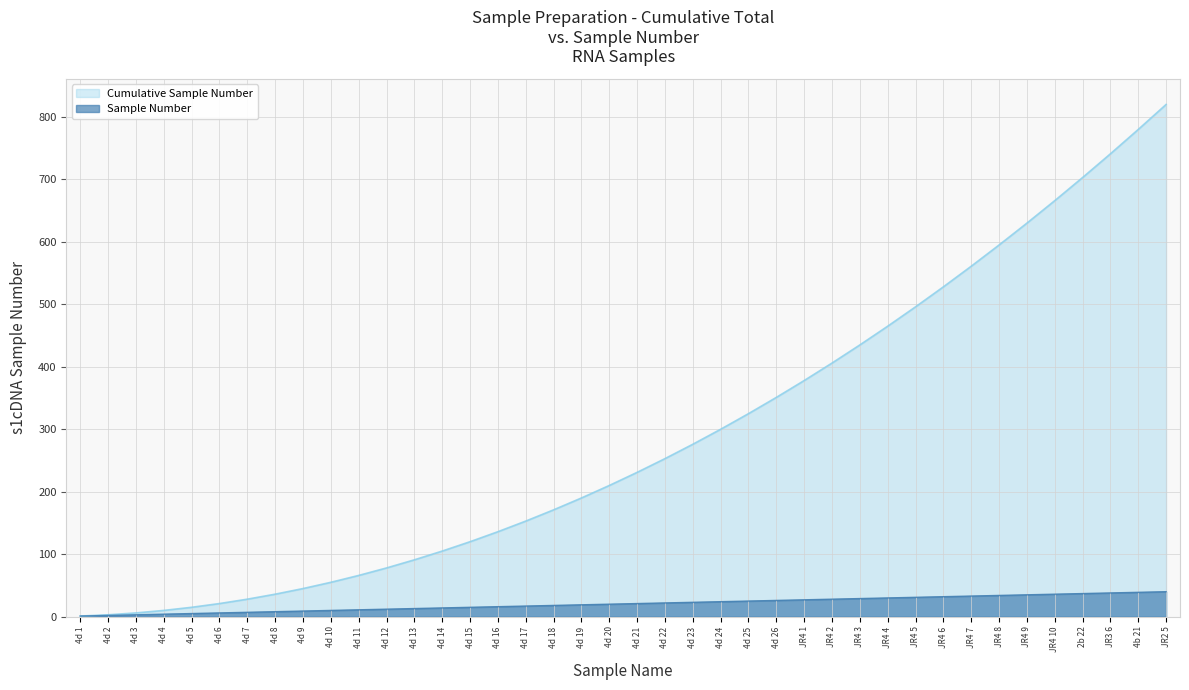

Which has a higher value, 4d 23 or JR3 6?

JR3 6